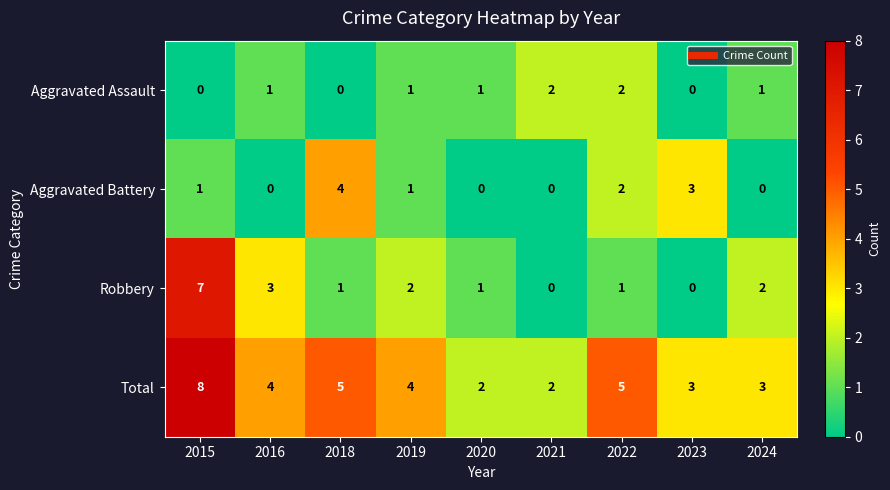

Rank the series by their maximum value, from highest to lowest.

Total, Robbery, Aggravated Battery, Aggravated Assault